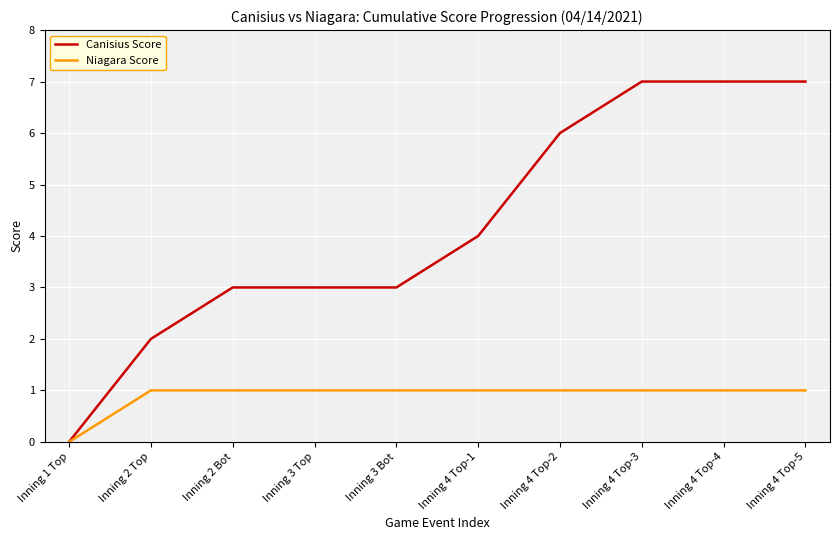

Read the Canisius Score value at Inning 4 Top-3.

7